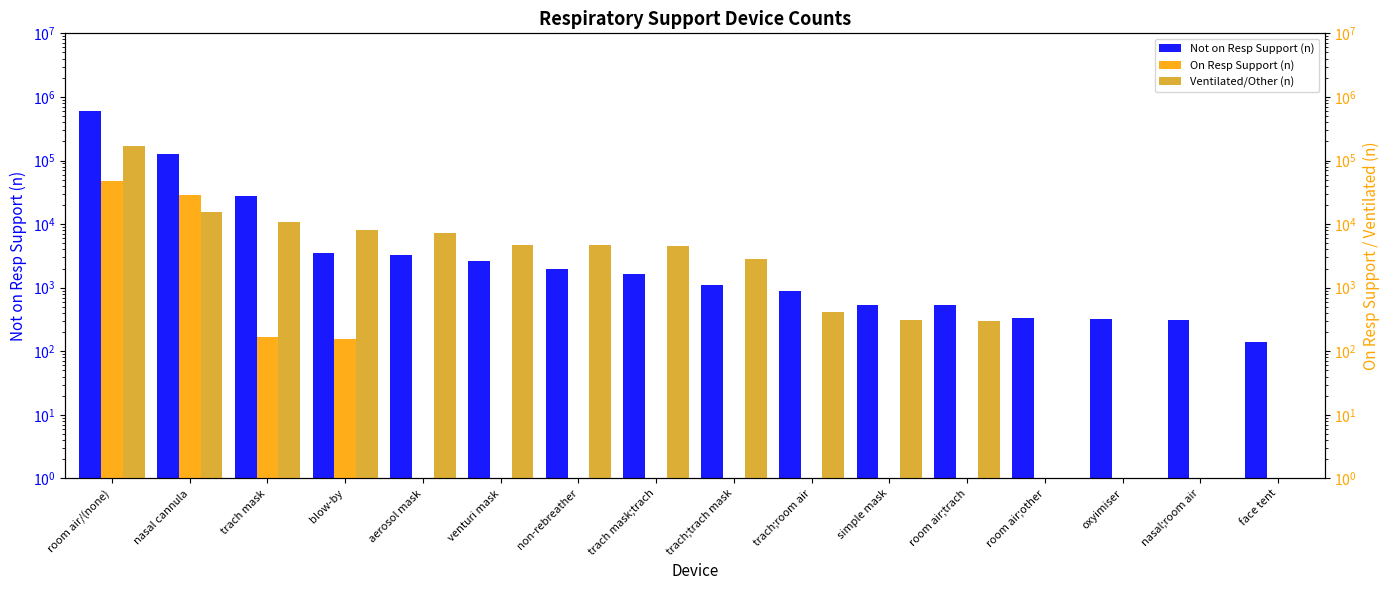

What is the difference between the maximum and second lowest values in the Ventilated/Other (n) series?

168074